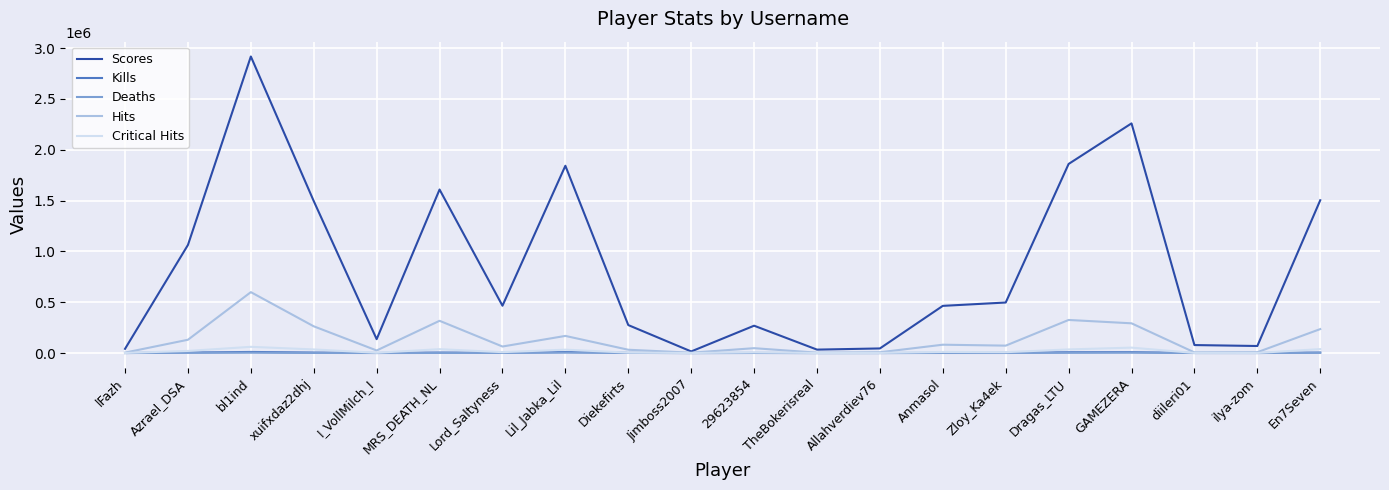

What is the approximate value of Kills at En7Seven?

4898